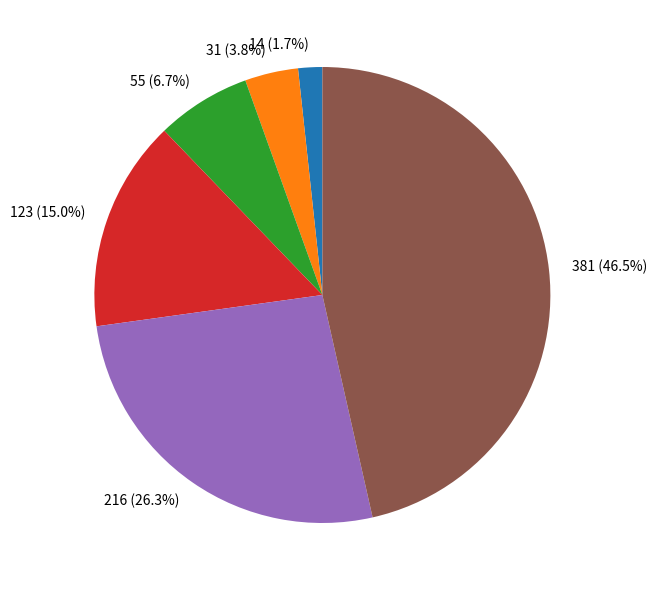

What percentage do 55 and 31 together represent?

10.5%